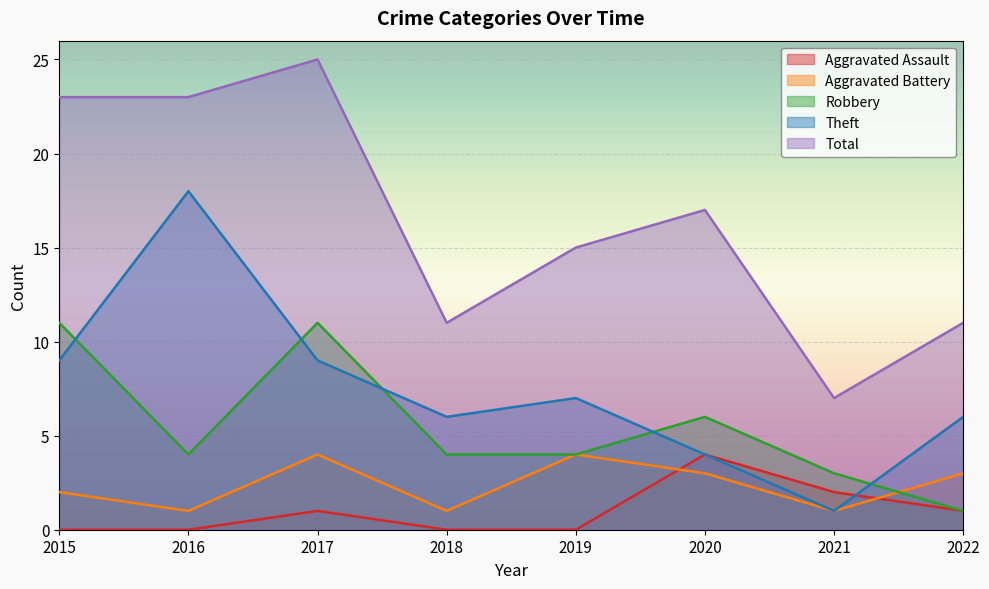

Which series has the widest spread of values?

Total